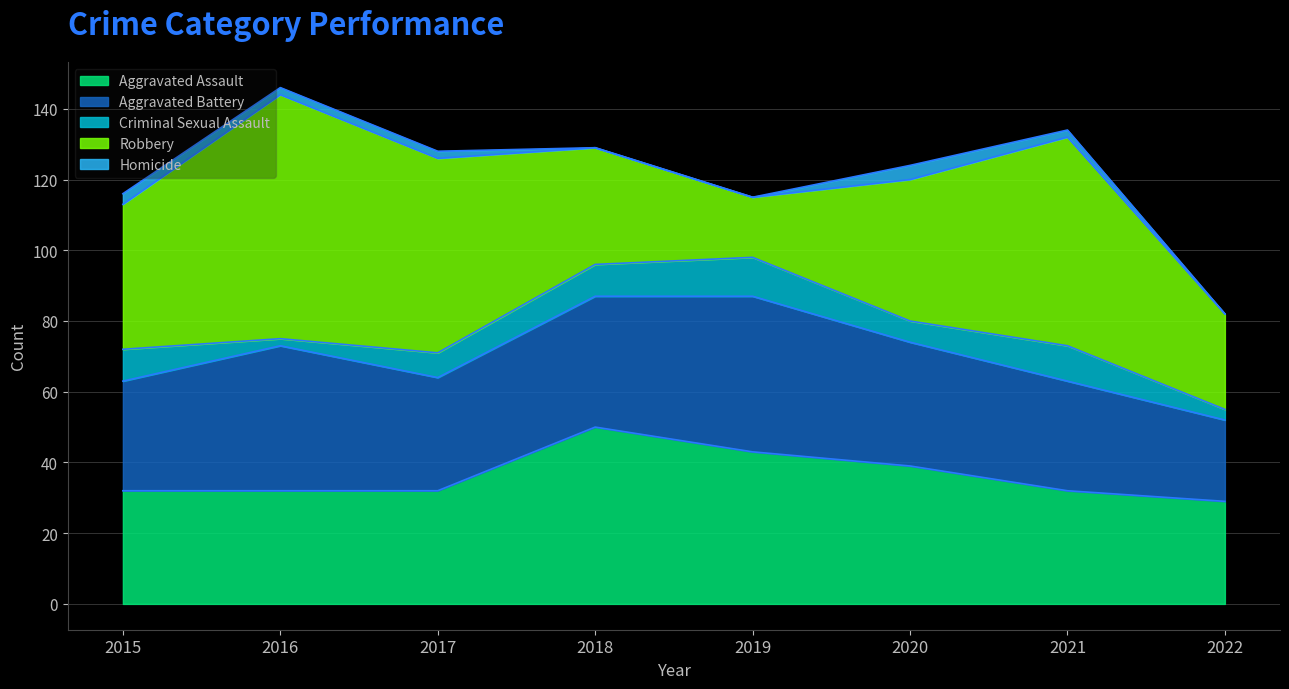

At which category is the sum across all series the highest?

2016